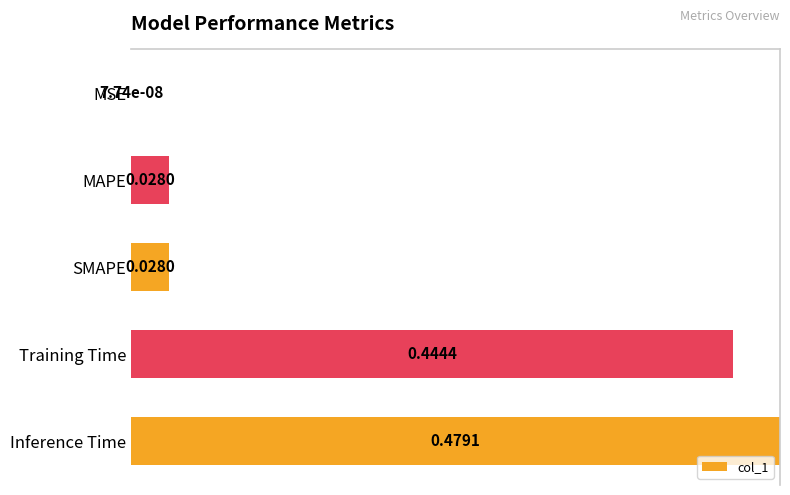

What is the sum of the values at SMAPE and Inference Time?

1.1